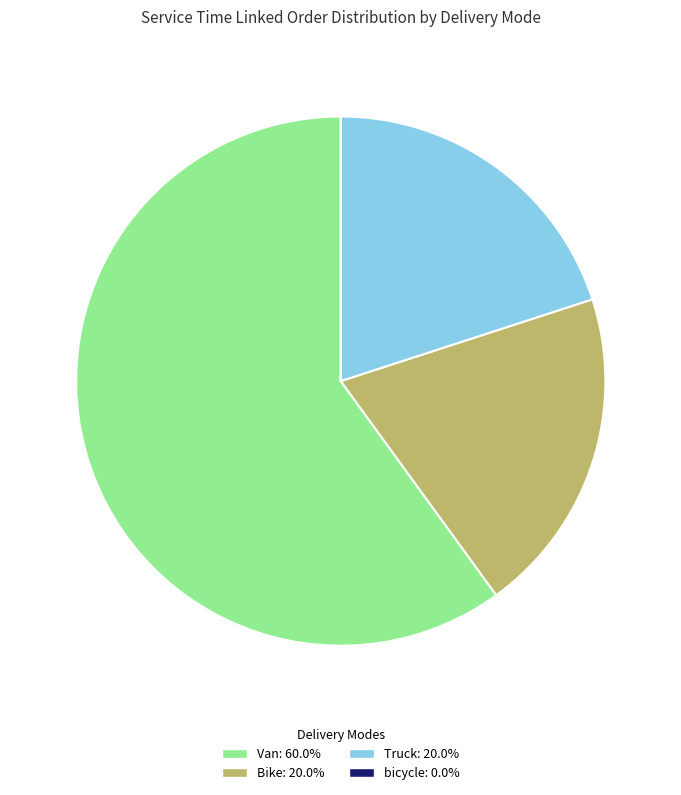

What is the largest slice in the pie chart?

Van